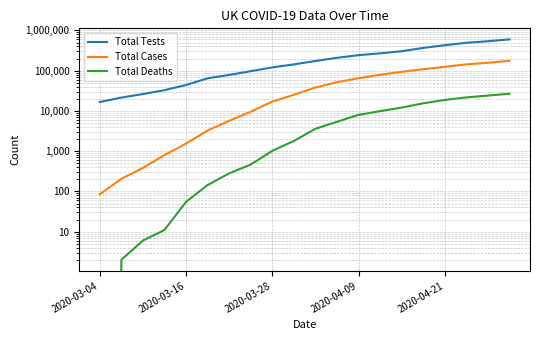

The value of Total Cases at 17 is 80190. True or false?

False